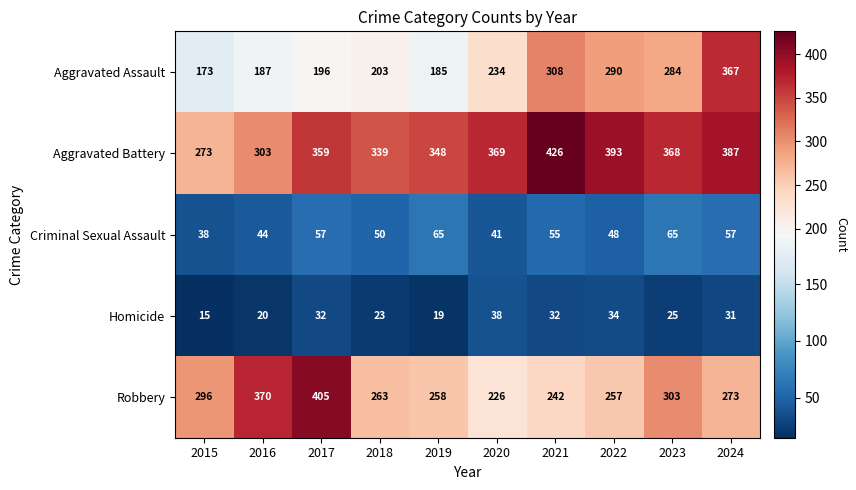

At how many categories does at least one series exceed 394?

2